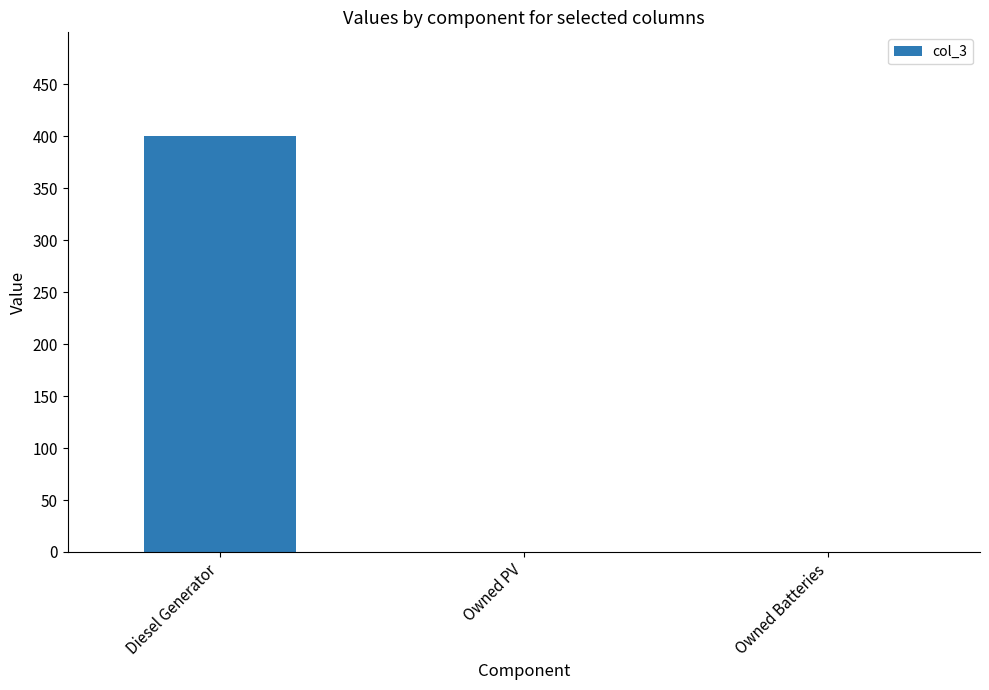

Reading left to right, what are all the values shown in this chart?

Diesel Generator=400	Owned PV=0	Owned Batteries=0